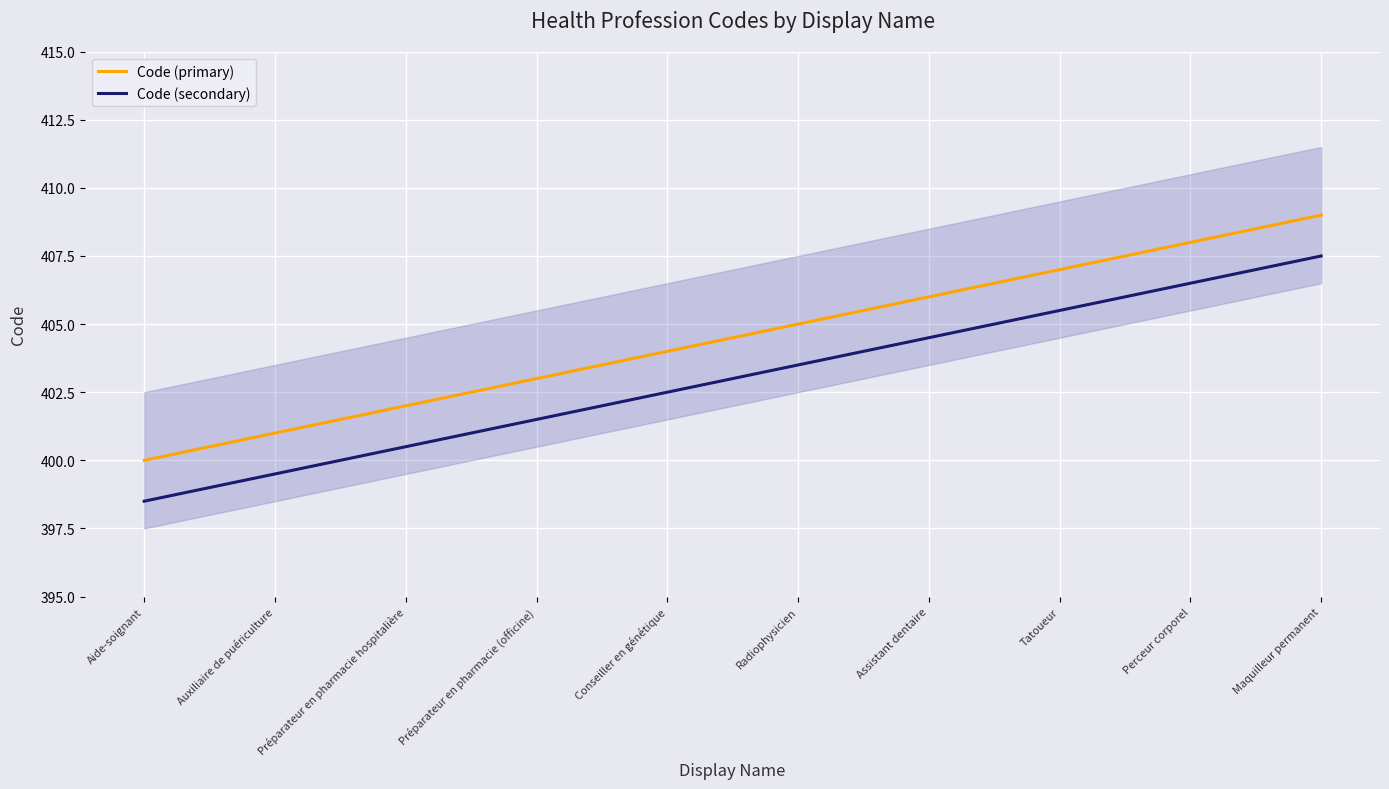

Is it true that Code (secondary) equals 706.5 at Perceur corporel?

False